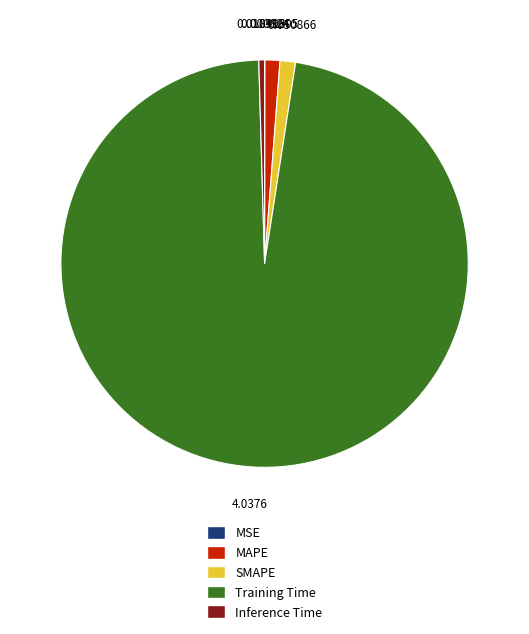

Is it true that Training Time is 97% of the pie?

True